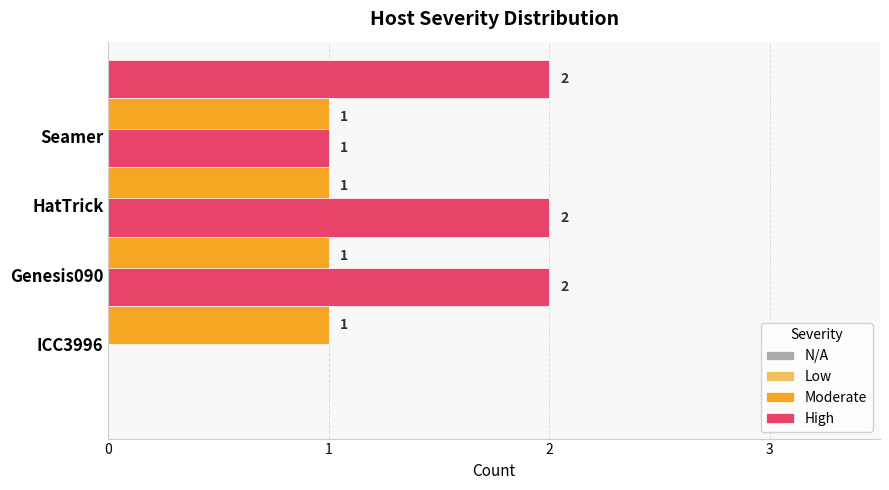

Which series has the largest total across all categories?

High